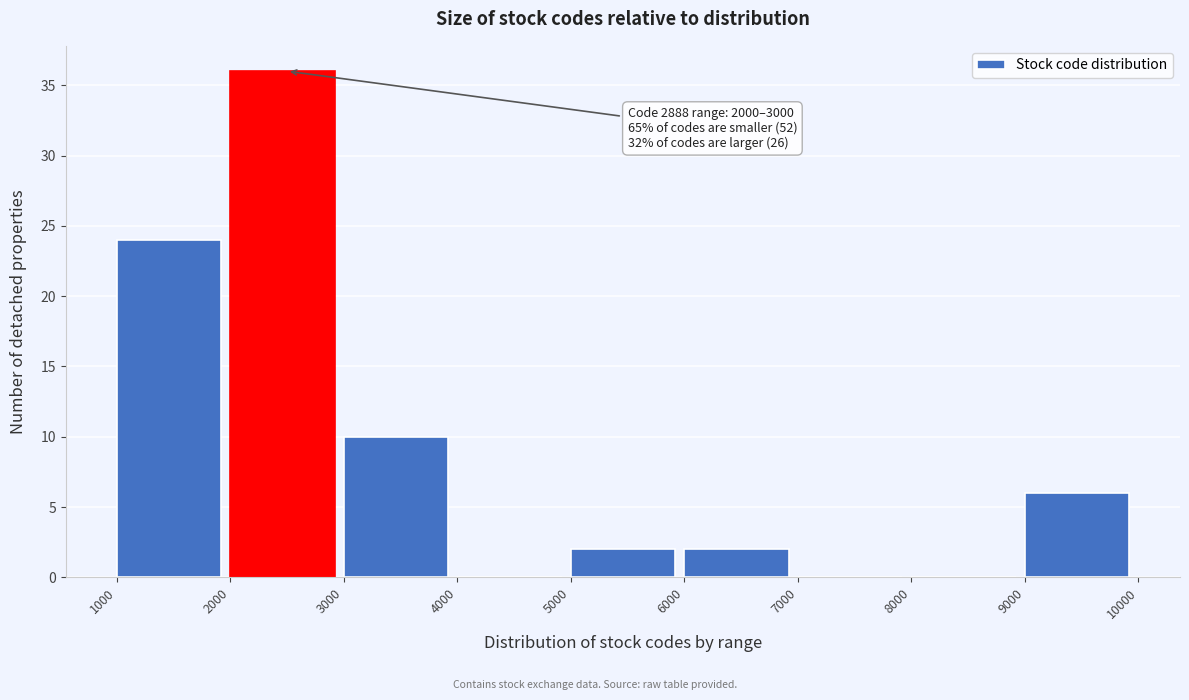

Which range on the x-axis has the tallest bar?

2000 to 3000